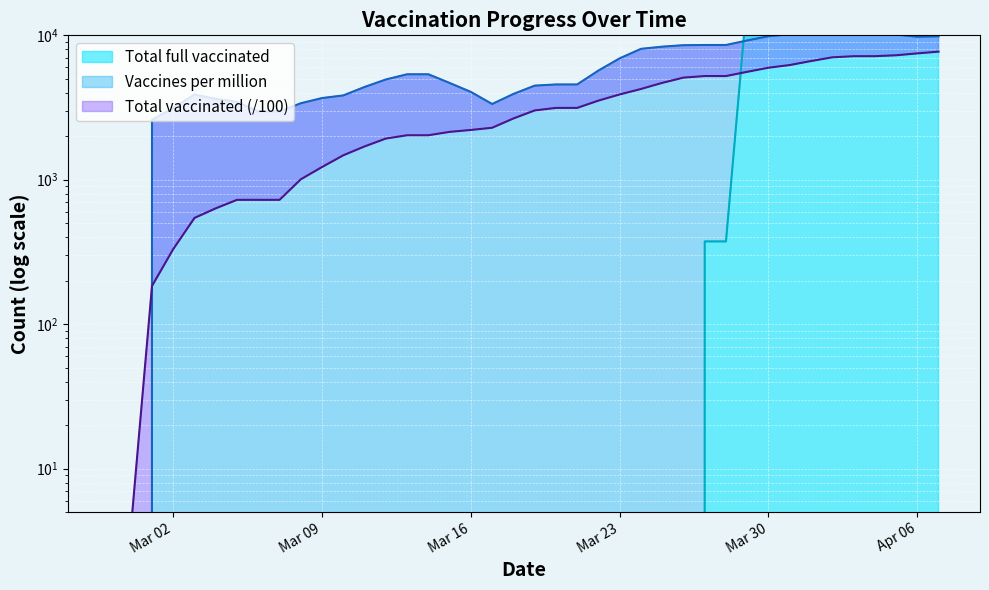

List the labels in order of Total vaccinated value, smallest first.

2021-02-27, 2021-02-28, 2021-03-01, 2021-03-02, 2021-03-03, 2021-03-04, 2021-03-05, 2021-03-06, 2021-03-07, 2021-03-08, 2021-03-09, 2021-03-10, 2021-03-11, 2021-03-12, 2021-03-13, 2021-03-14, 2021-03-15, 2021-03-16, 2021-03-17, 2021-03-18, 2021-03-19, 2021-03-20, 2021-03-21, 2021-03-22, 2021-03-23, 2021-03-24, 2021-03-25, 2021-03-26, 2021-03-27, 2021-03-28, 2021-03-29, 2021-03-30, 2021-03-31, 2021-04-01, 2021-04-02, 2021-04-03, 2021-04-04, 2021-04-05, 2021-04-06, 2021-04-07